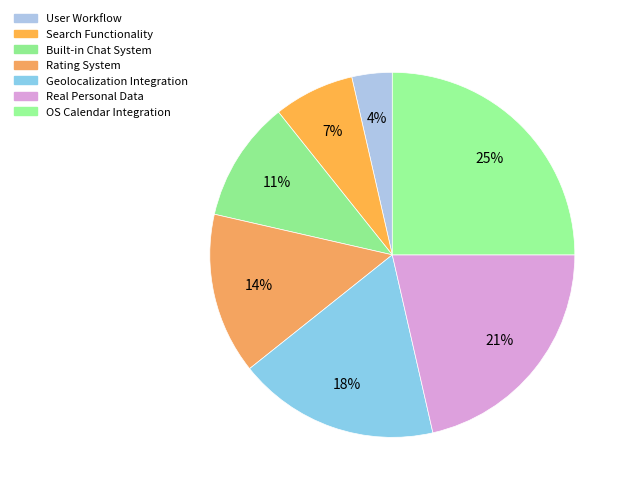

Rank the categories by value from lowest to highest.

User Workflow, Search Functionality, Built-in Chat System, Rating System, Geolocalization Integration, Real Personal Data, OS Calendar Integration